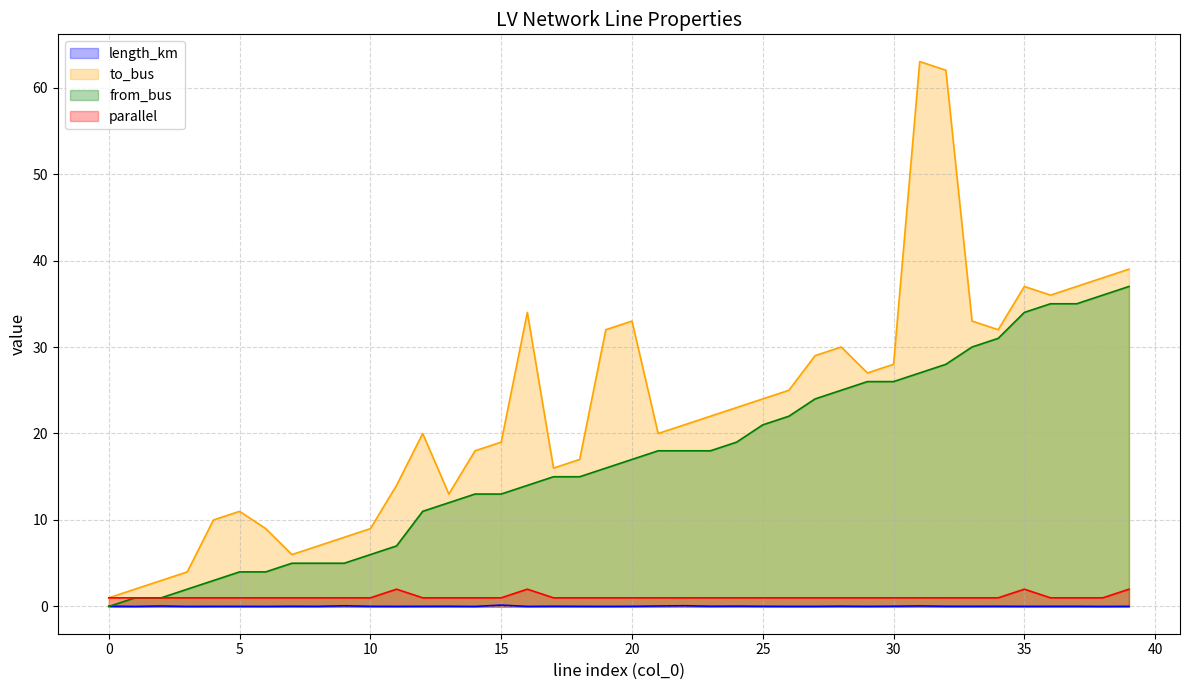

What are all the series names shown in the legend?

length_km, to_bus, from_bus, parallel